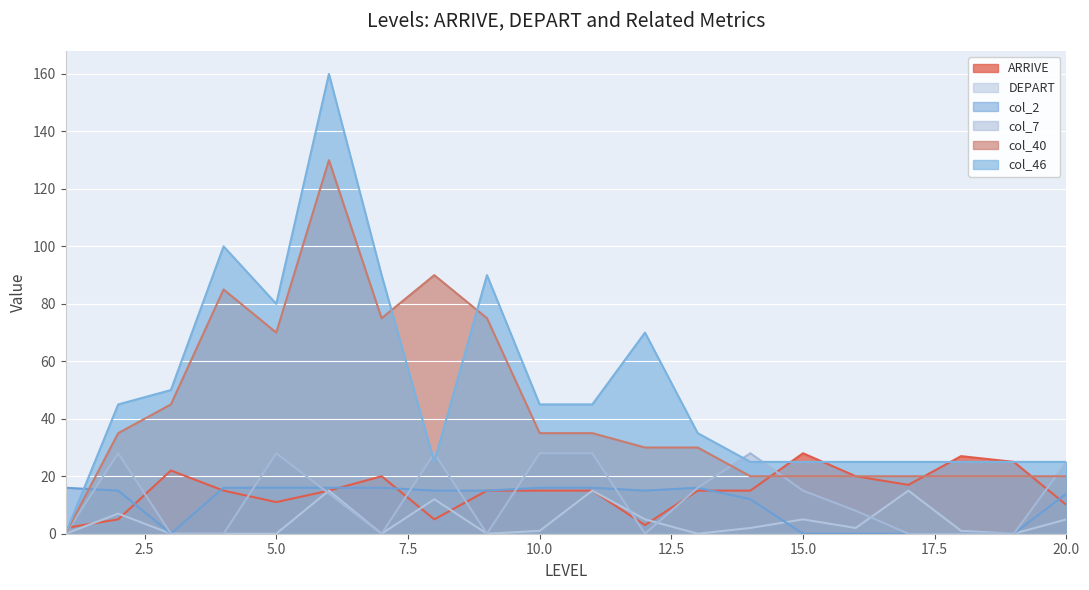

Where is the first local minimum for col_46?

5.0